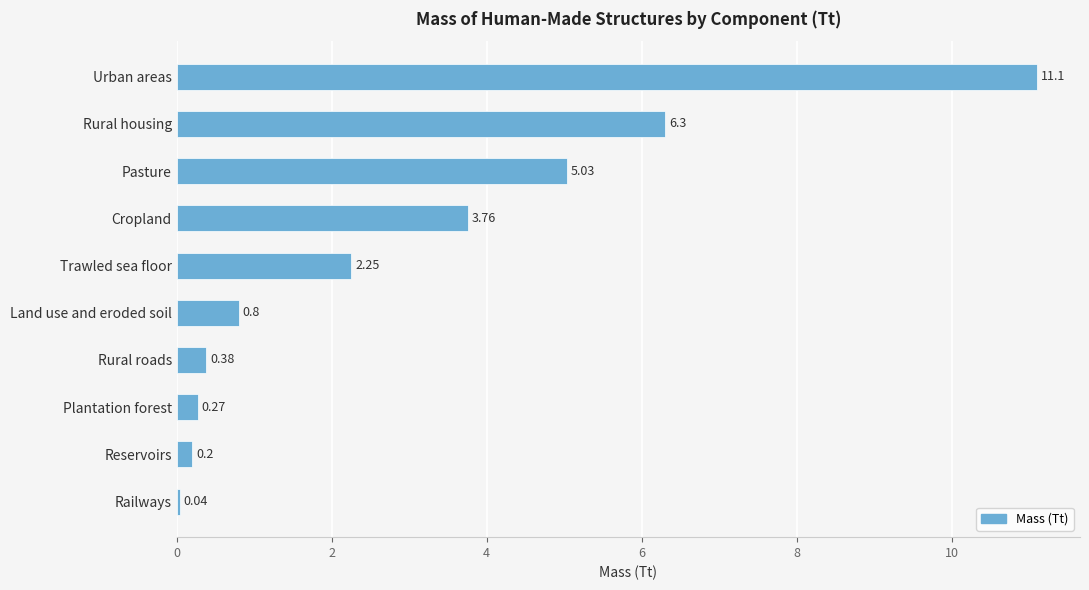

What is the change in value from Urban areas to Pasture?

-6.1